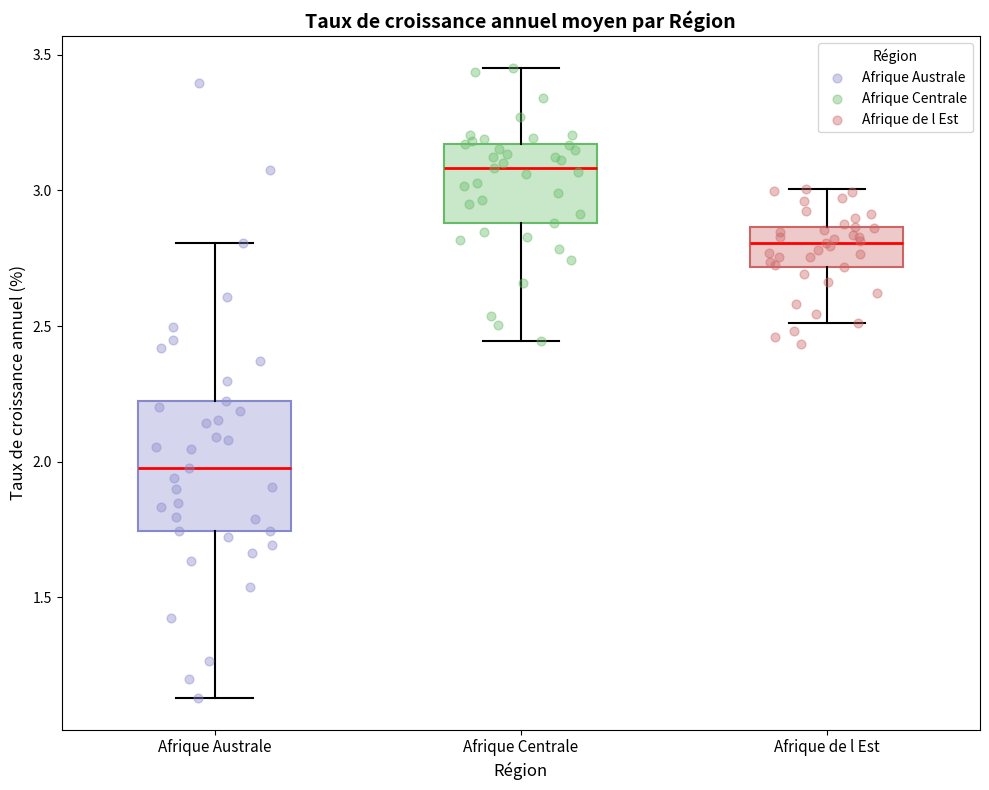

Where does the upper whisker of the box for Afrique de l Est end on the y-axis? The values are not printed on the chart, so give them approximately, as read against the axis.

3.00